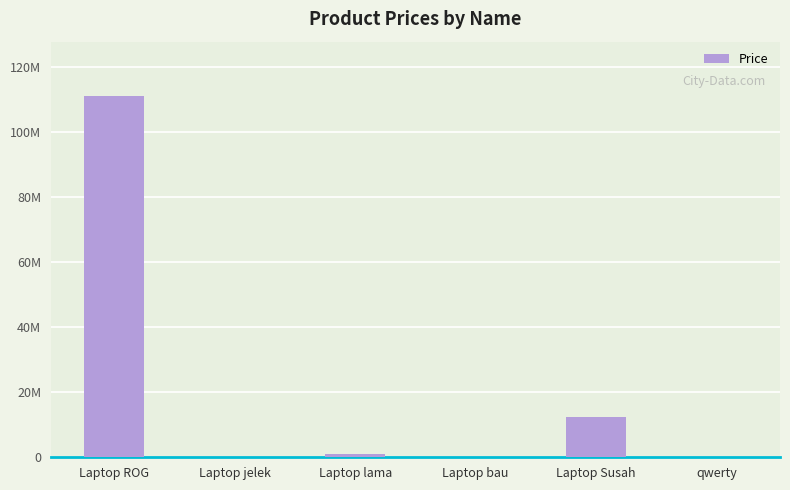

What position from the left is Laptop lama?

3